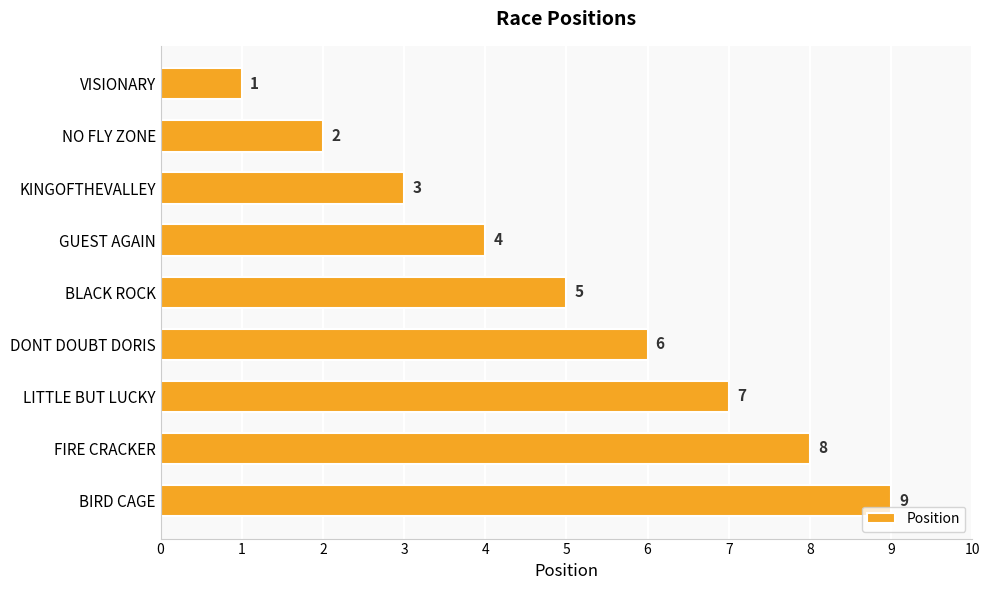

The chart shows a value of 6 at GUEST AGAIN. True or false?

False